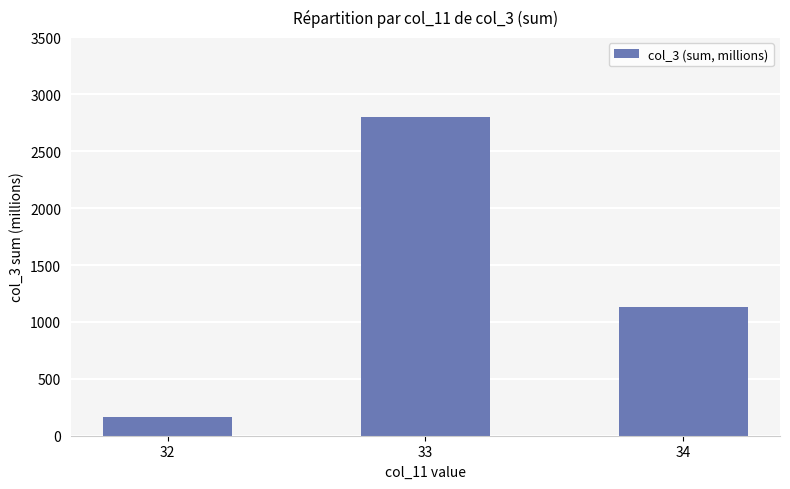

True or false: the data shows 41.2 at 32.

False